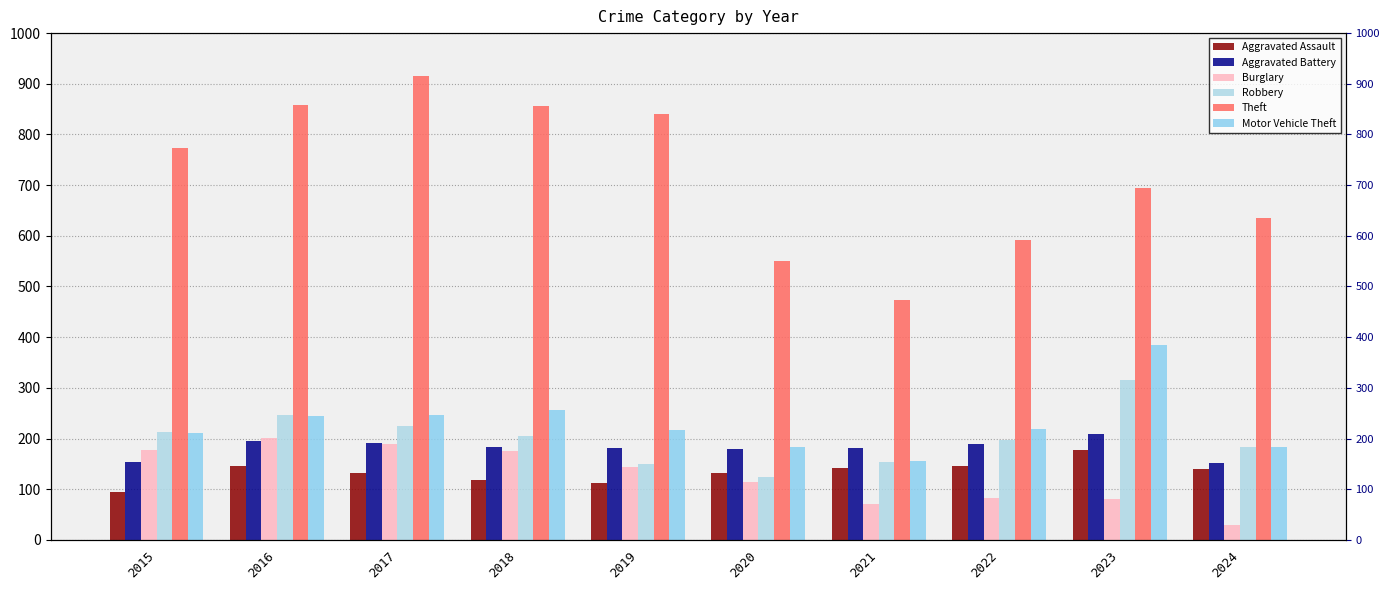

The Motor Vehicle Theft series shows 245 at 2016. True or false?

True